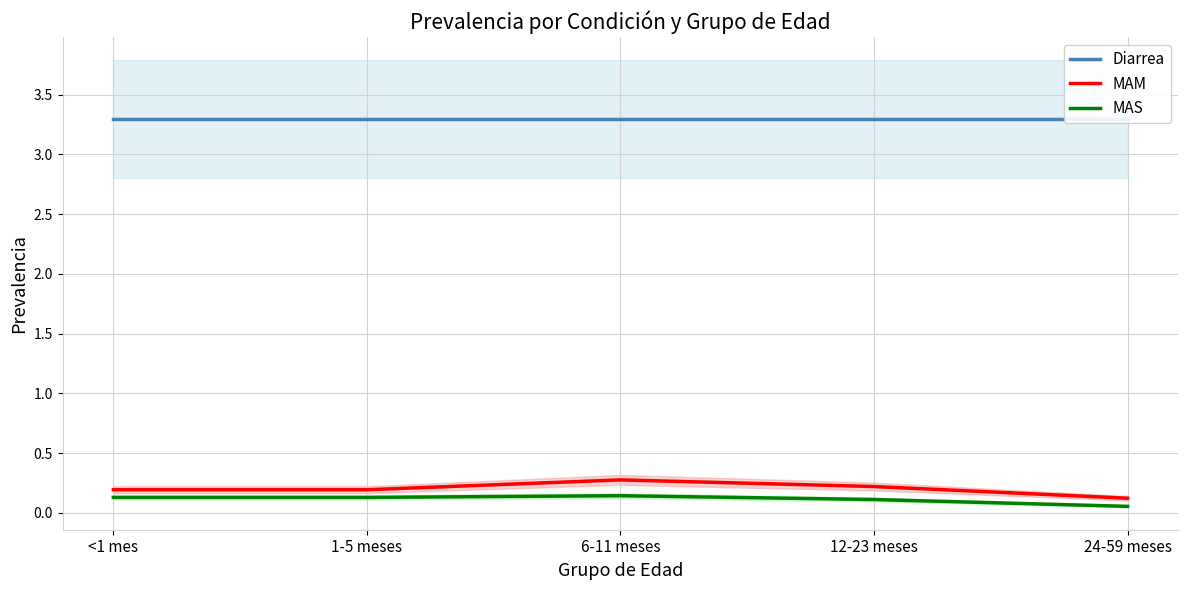

Count the number of categories in the chart.

5